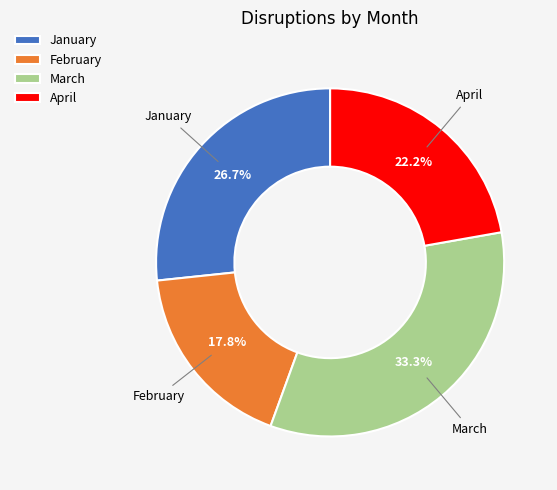

How much of the chart is everything except February?

82.2%